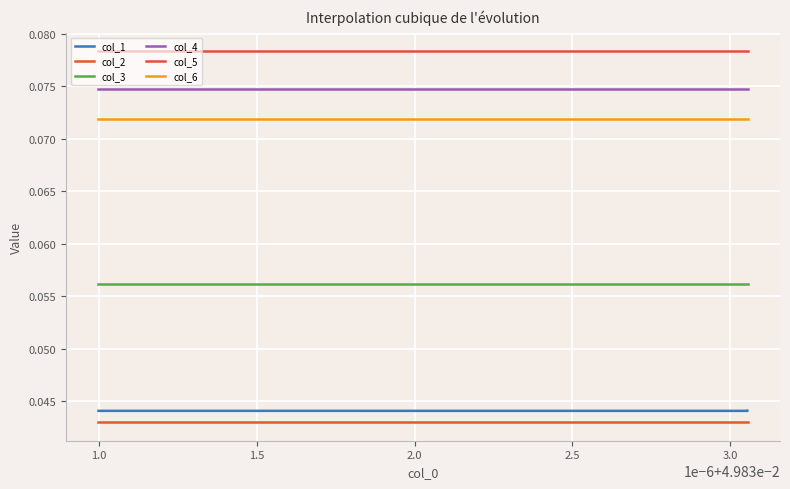

Which series has the largest total across all categories?

col_5